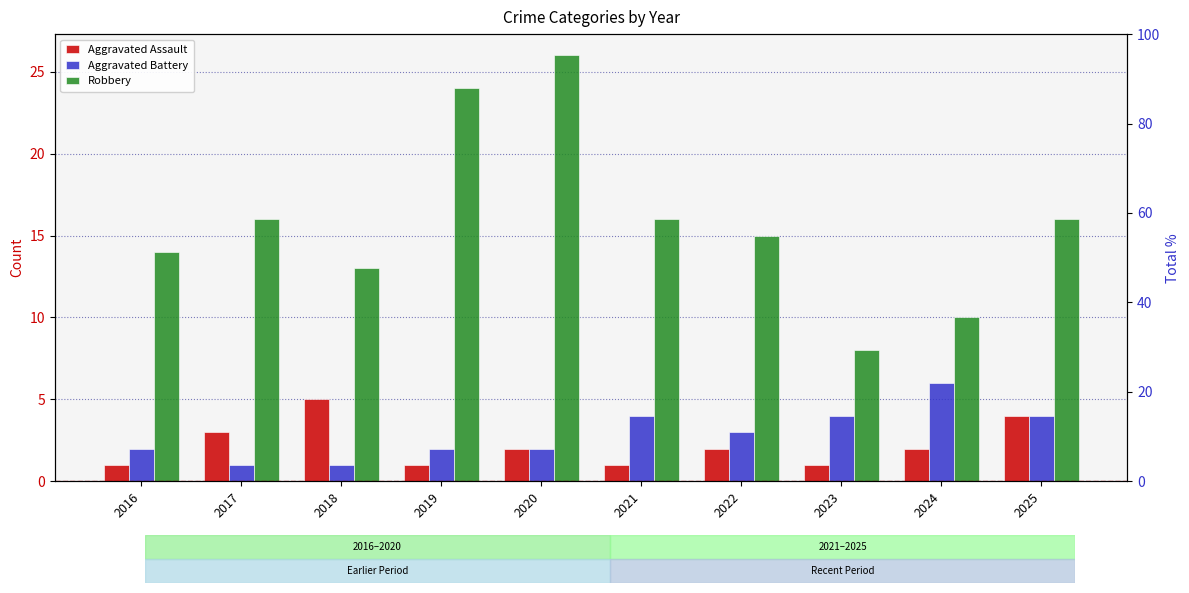

Which category has the lowest value across all series?

2016